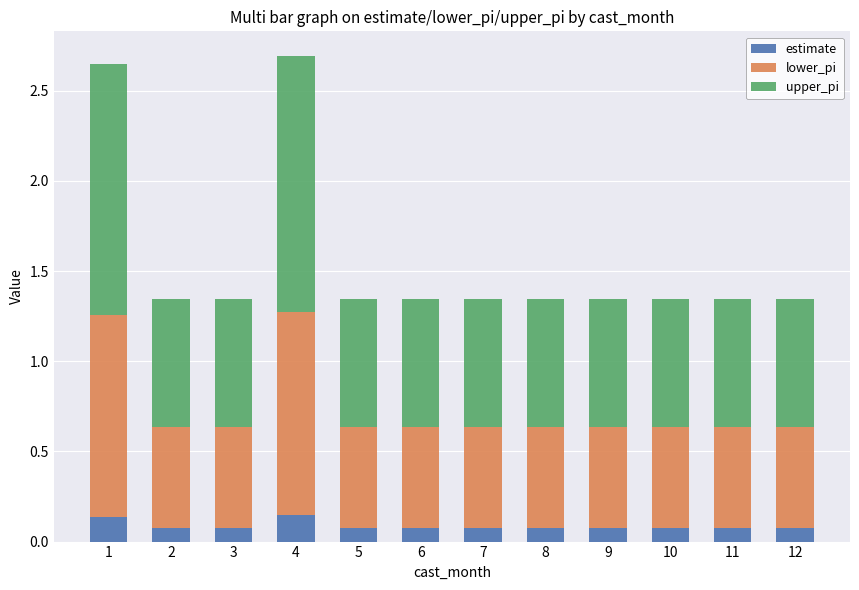

How many distinct data groups are displayed?

3